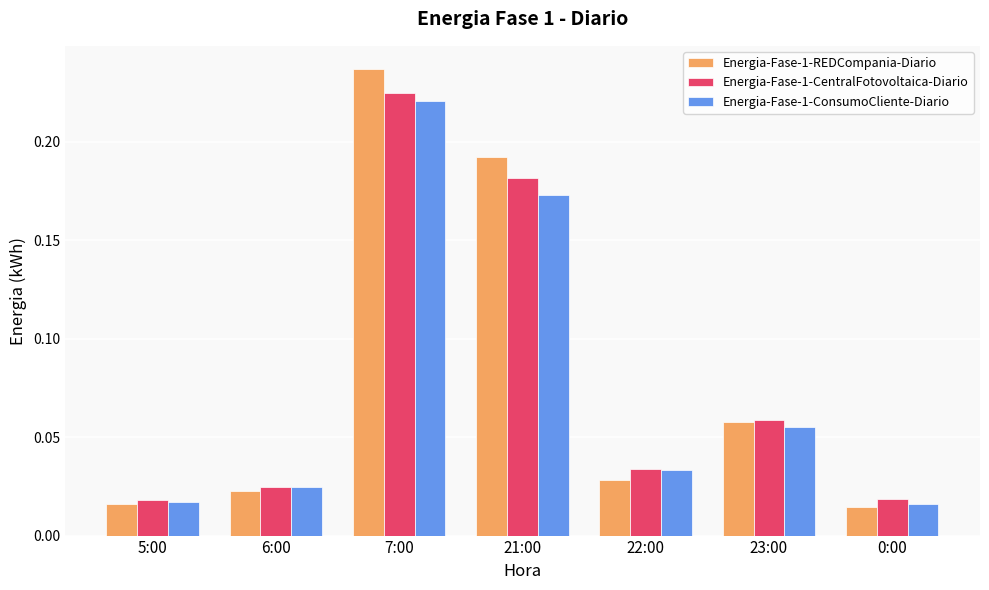

Is the value of Energia-Fase-1-CentralFotovoltaica-Diario at 7:00 greater than the value of Energia-Fase-1-ConsumoCliente-Diario at 5:00?

Yes